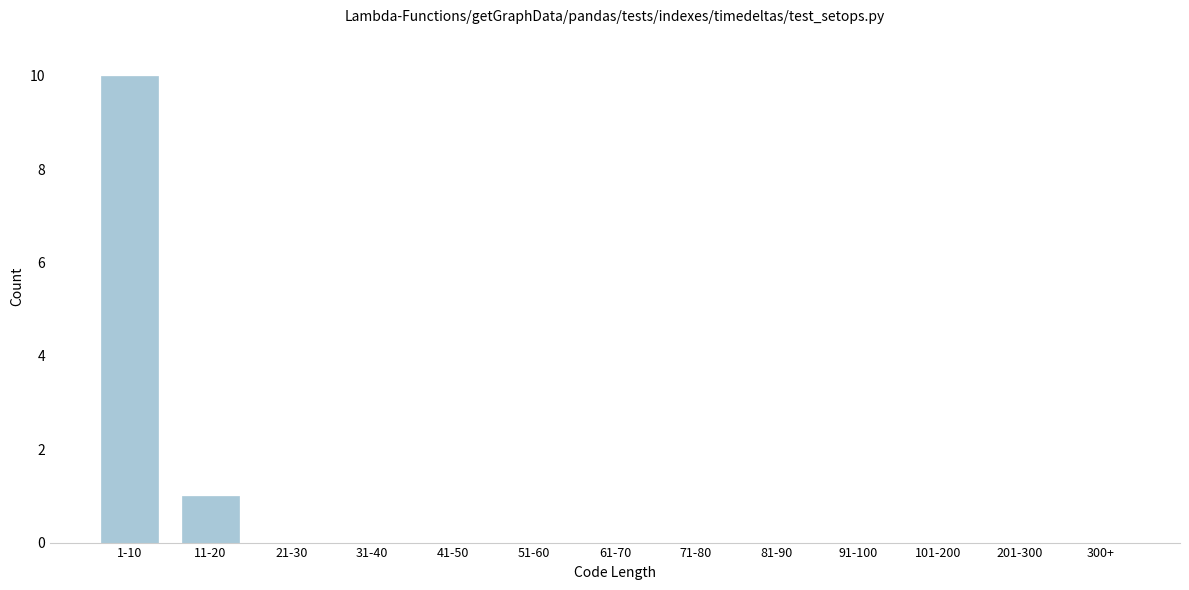

Reading left to right, list all the values displayed in this chart.

1-10=10	11-20=1	21-30=0	31-40=0	41-50=0	51-60=0	61-70=0	71-80=0	81-90=0	91-100=0	101-200=0	201-300=0	300+=0